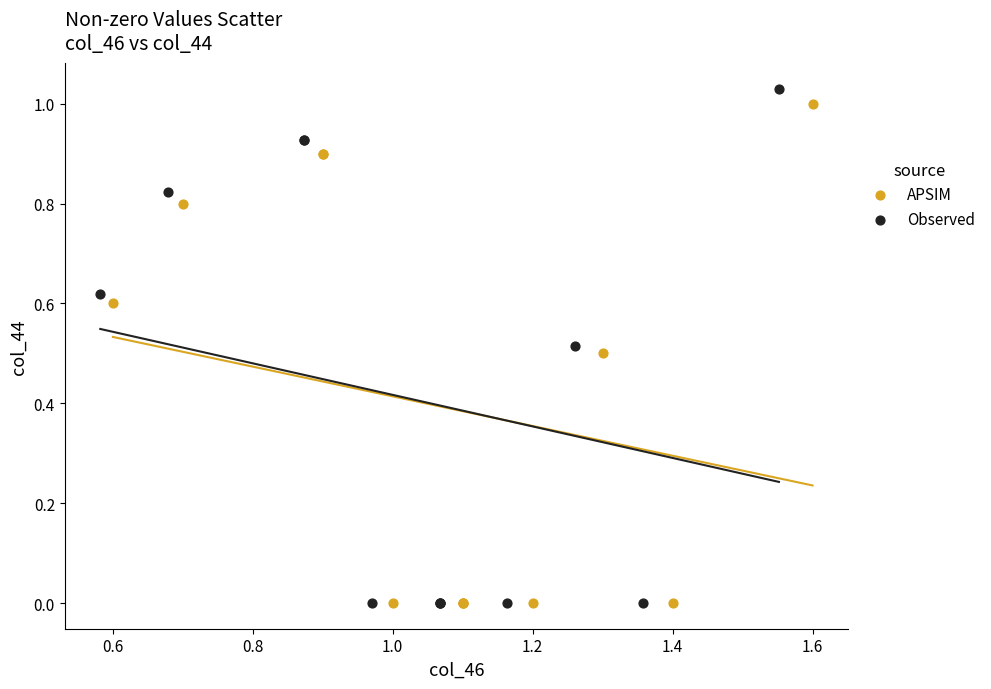

Which series has the widest spread of Y values?

Observed